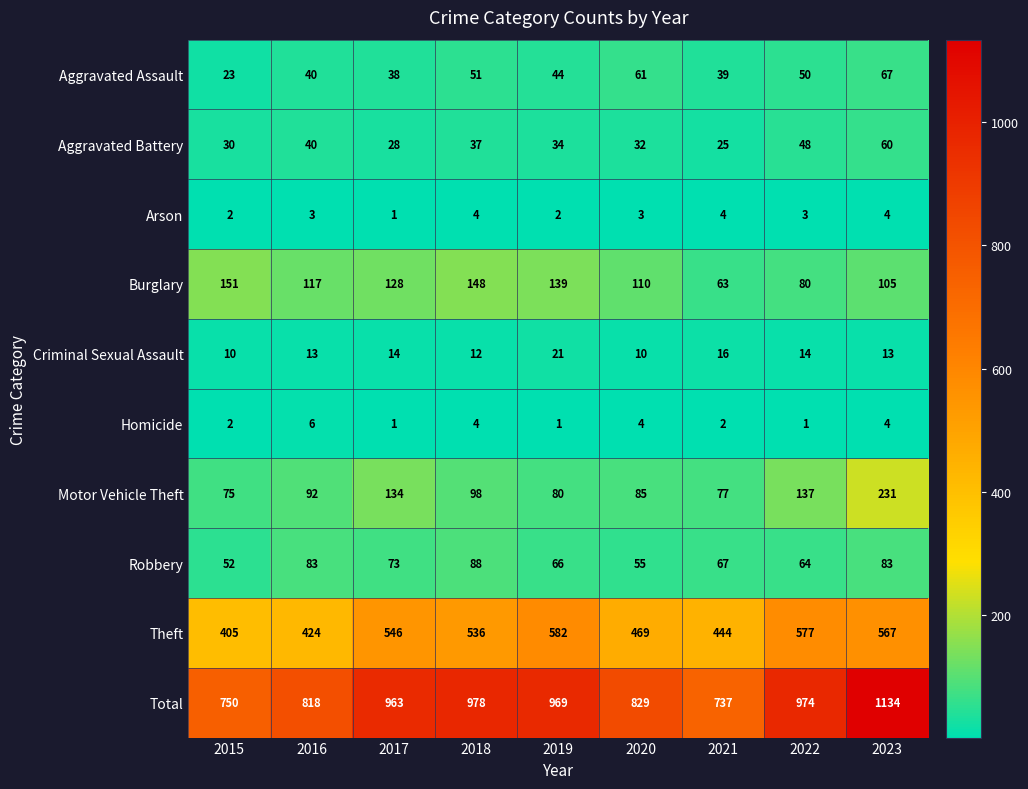

At how many categories does at least one series exceed 459?

9